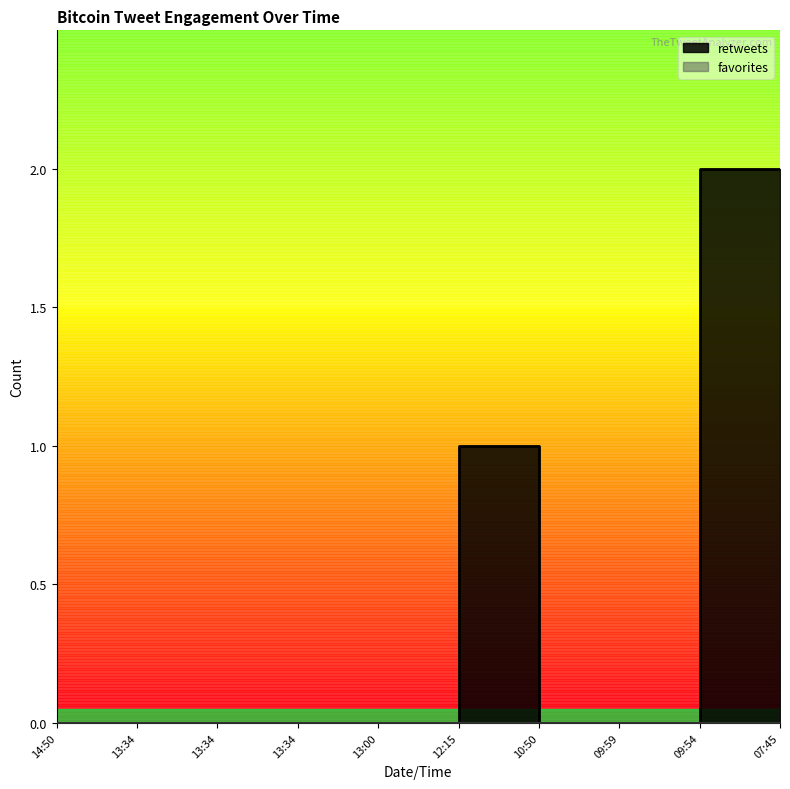

Where is the first local maximum?

10:50